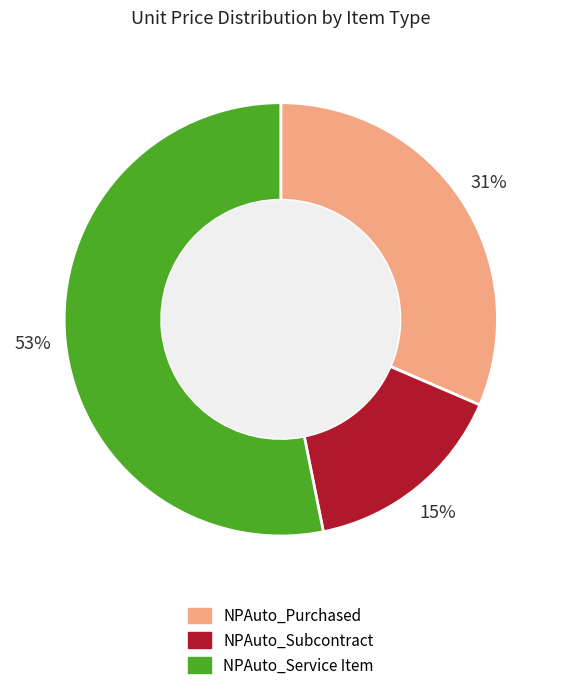

To the nearest percent, what is the difference between the NPAuto_Subcontract and NPAuto_Service Item slice percentages?

38%